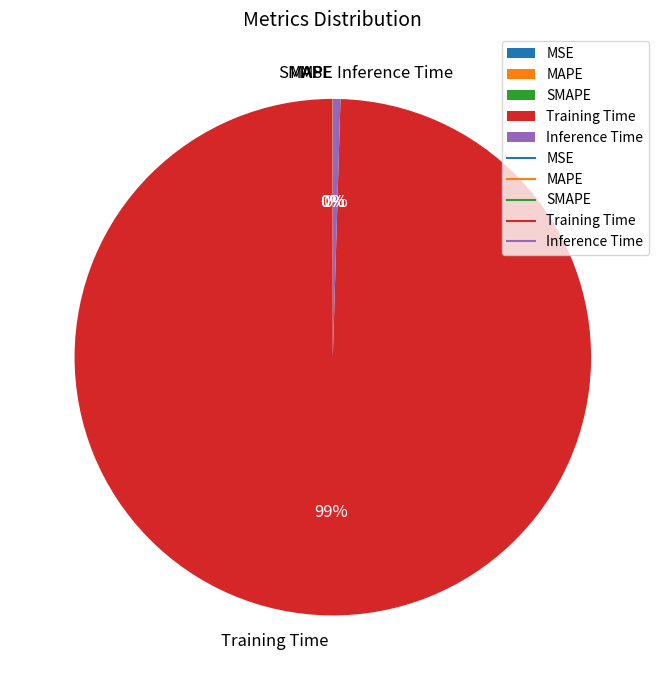

True or false: Inference Time accounts for 0% of the total.

True